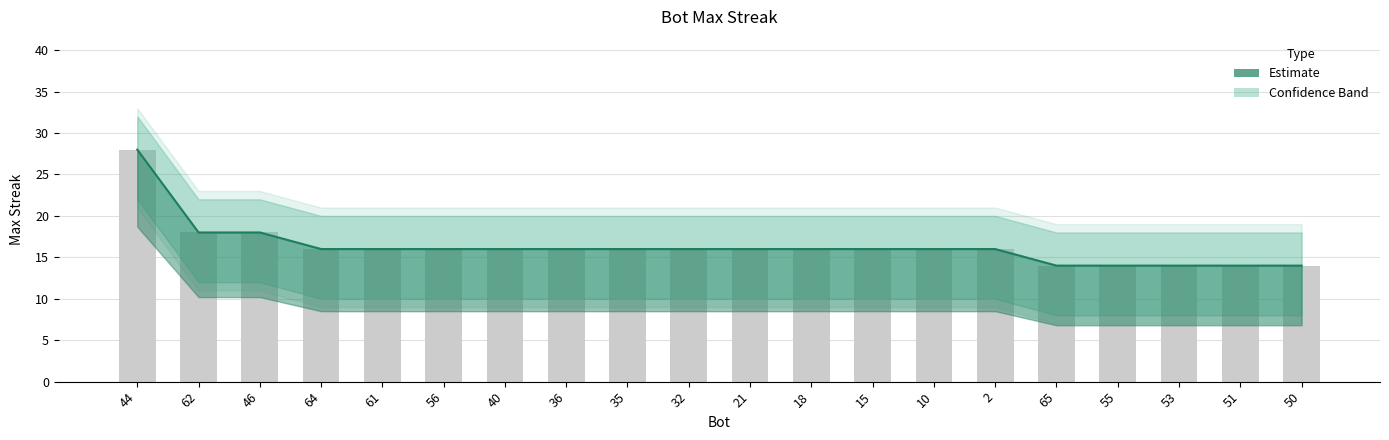

Reading right to left, transcribe all the data shown in this chart.

14	14	14	14	14	16	16	16	16	16	16	16	16	16	16	16	16	18	18	28